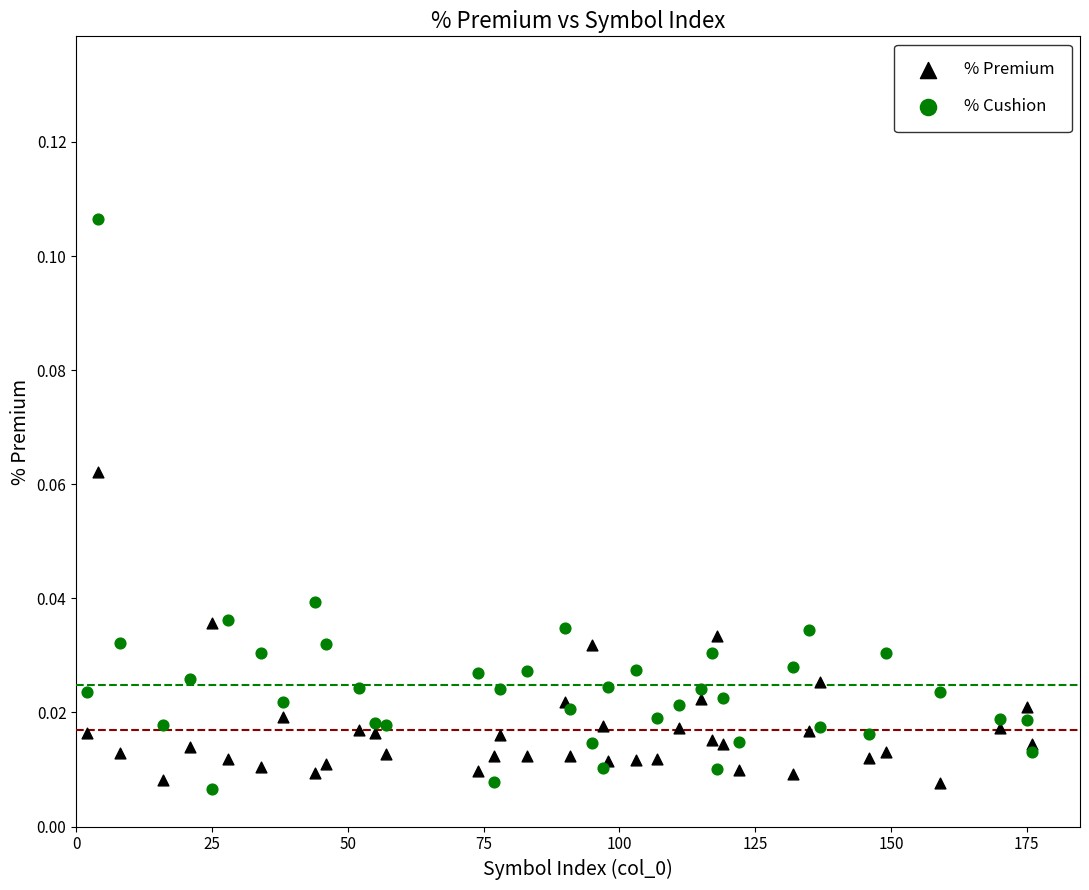

What is the X range (max minus min) for the scatter plot?

174.0